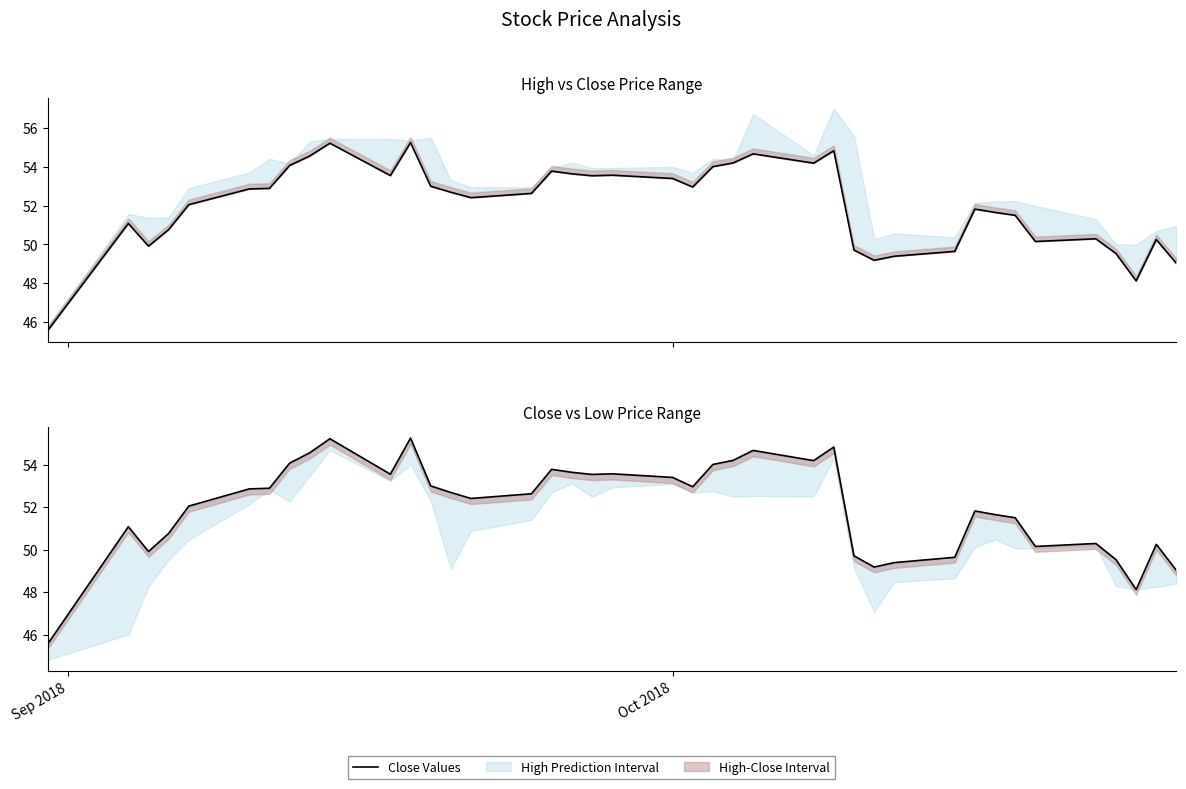

How many points are lower than both their immediate neighbors (excluding endpoints)?

9